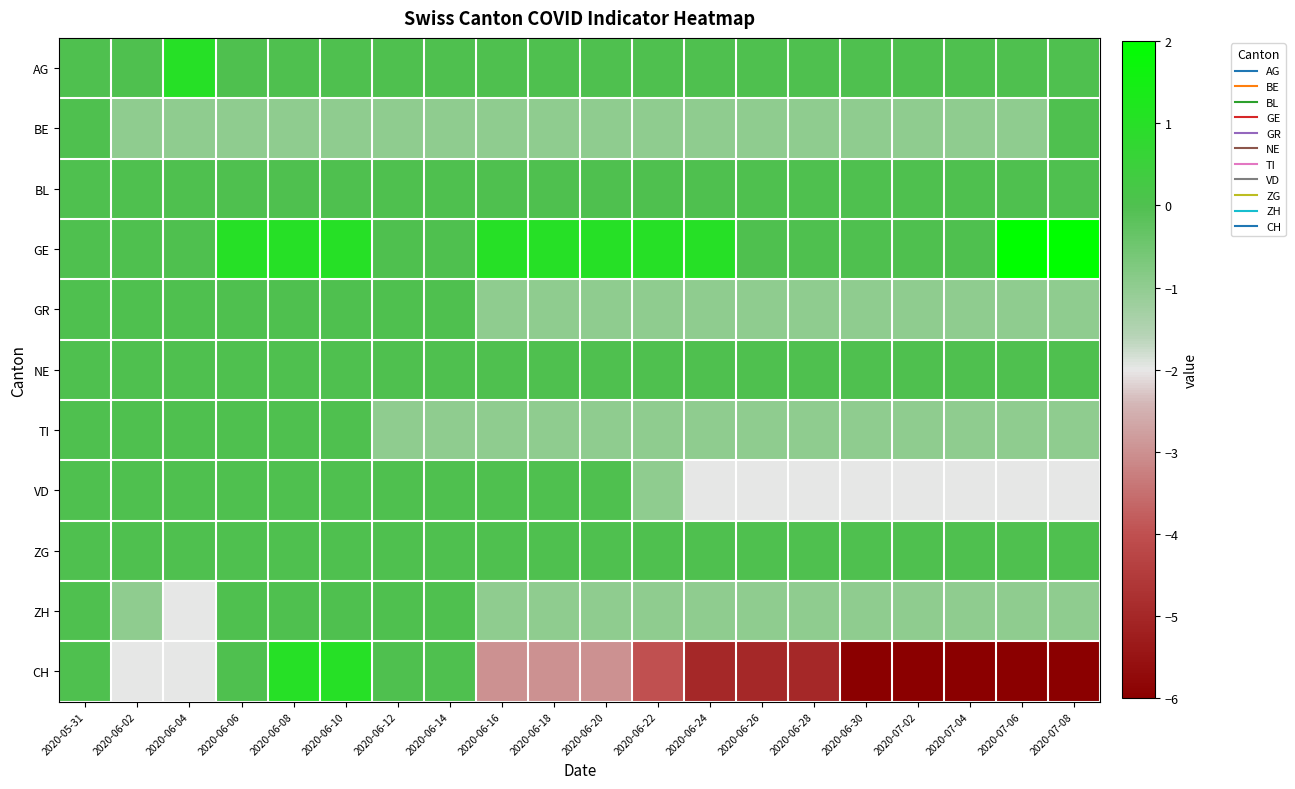

Which series changed the most between 2020-06-22 and 2020-07-04?

CH